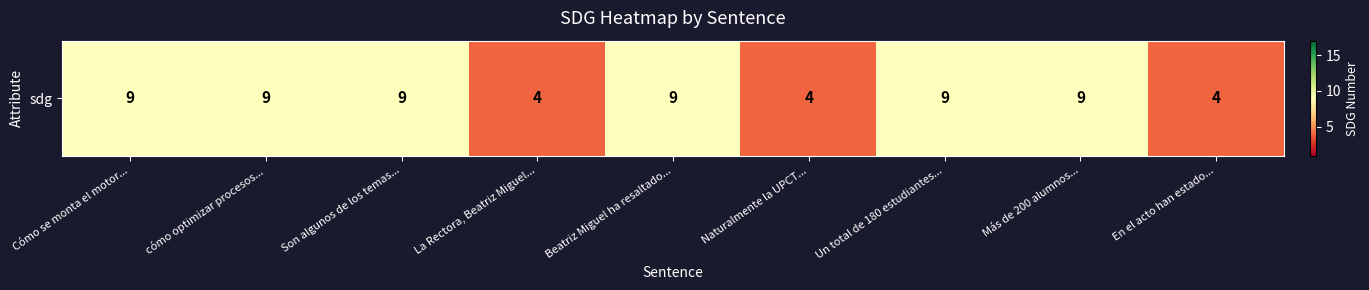

Is it true that the value at Naturalmente la UPCT... is 4?

True